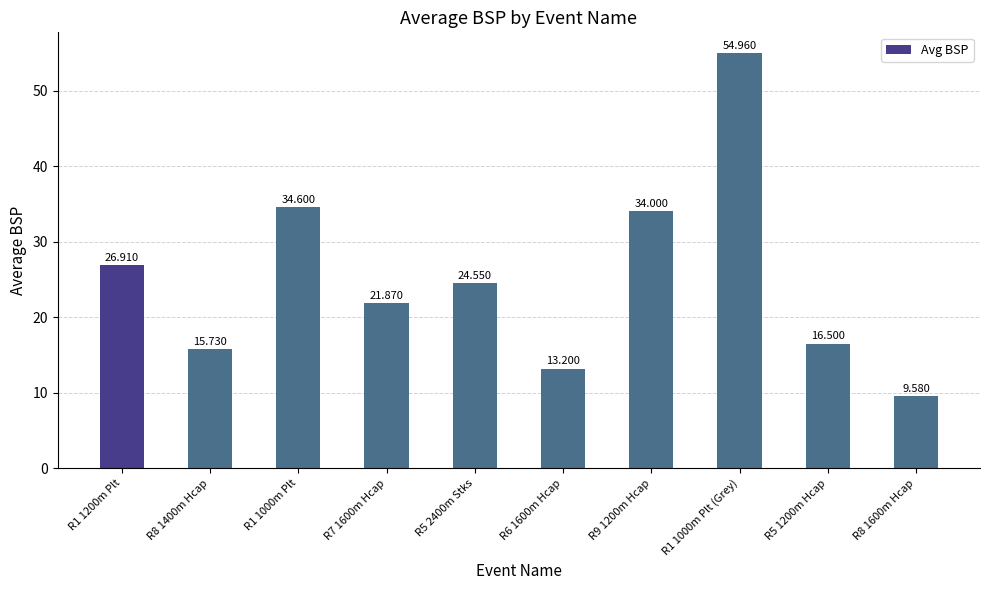

The value at R1 1000m Plt (Grey) is 87.7. True or false?

False